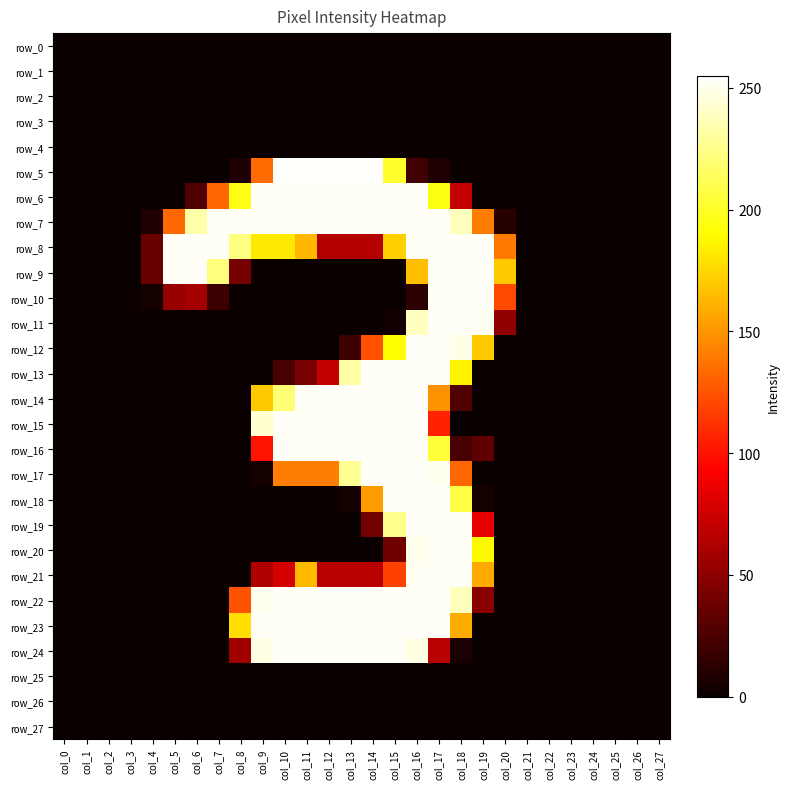

What is the sum of all row_5 values?

1644